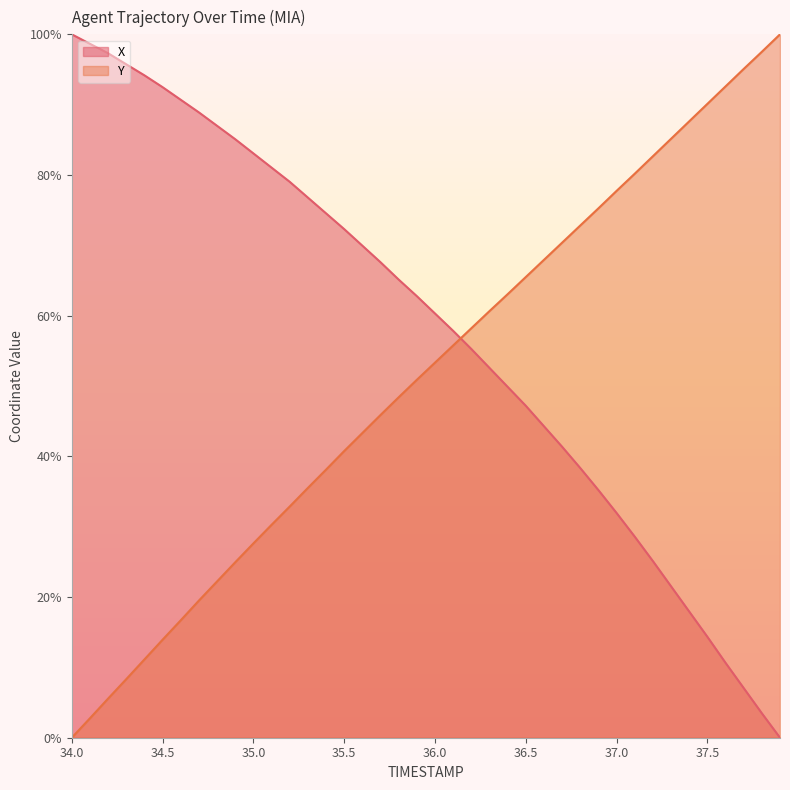

What is the label of the 4th point from the right?

37.6